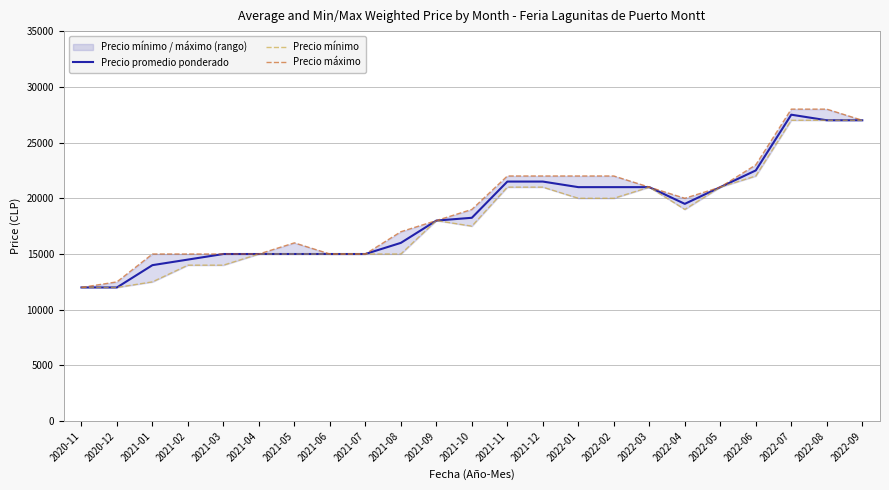

List the series in order of their overall mean, lowest first.

Precio mínimo, Precio promedio ponderado, Precio máximo